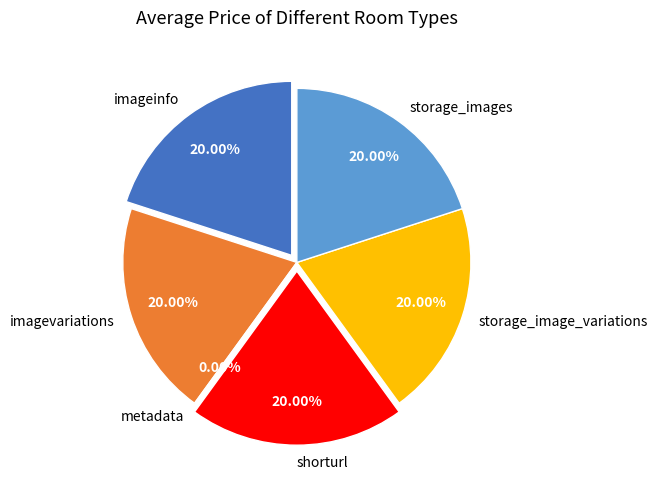

To the nearest percent, what is the average slice percentage?

17%